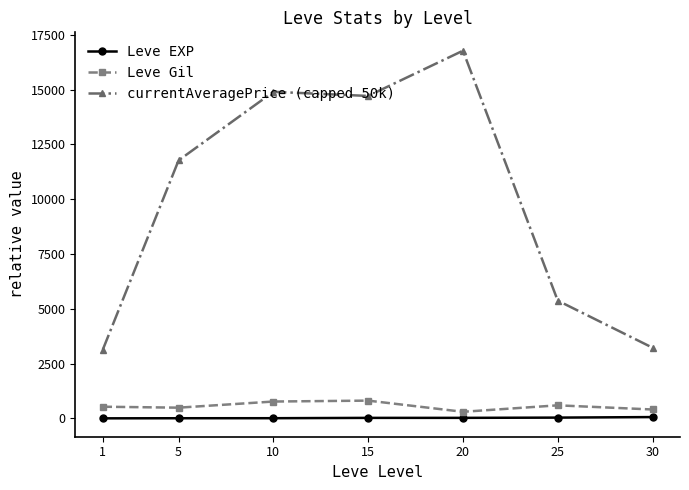

What is the sum of the Leve EXP values at 15 and 30?

81.3